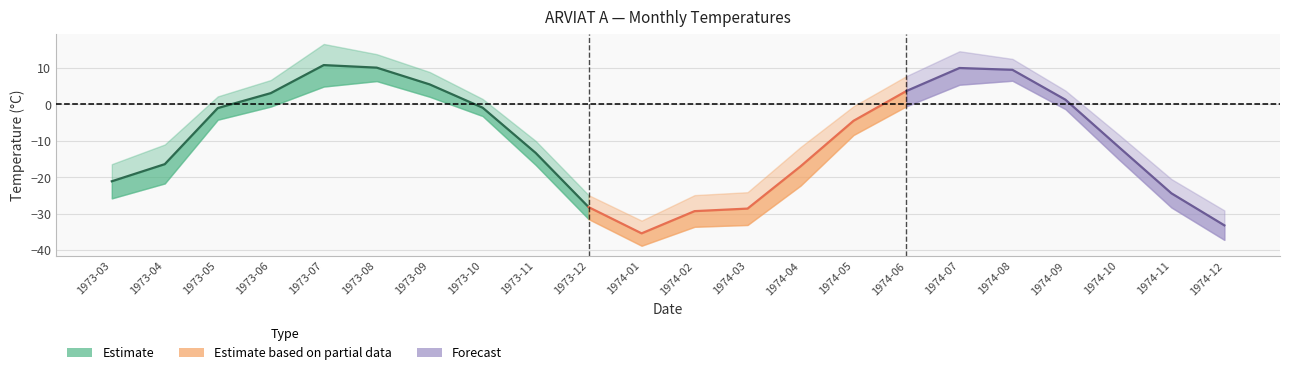

What is the sum of all Mean Min Temp values?

-296.8